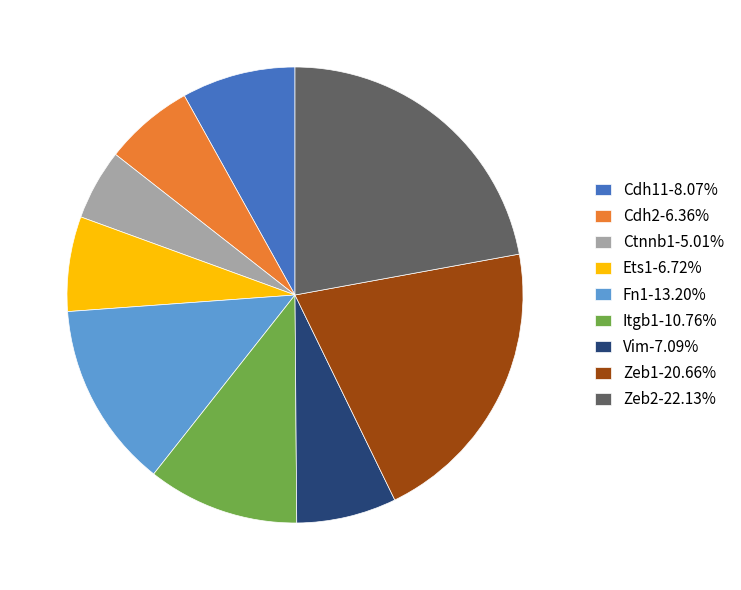

Is the sum of Zeb2-22.13% and Vim-7.09% greater than half?

No